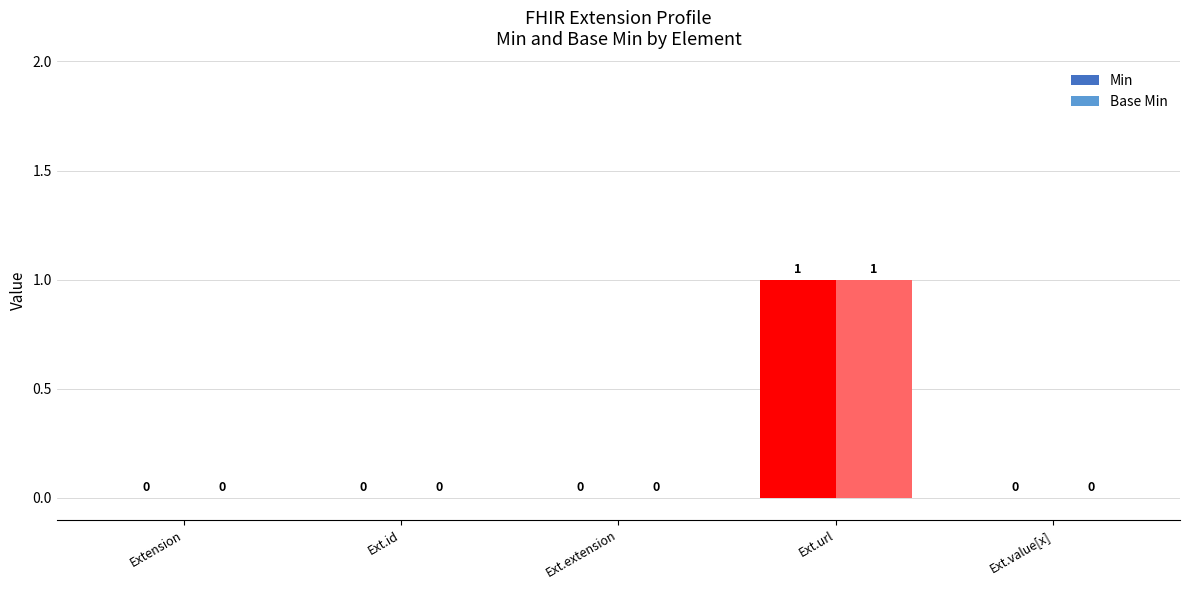

What are all the series names shown in the legend?

Min, Base Min